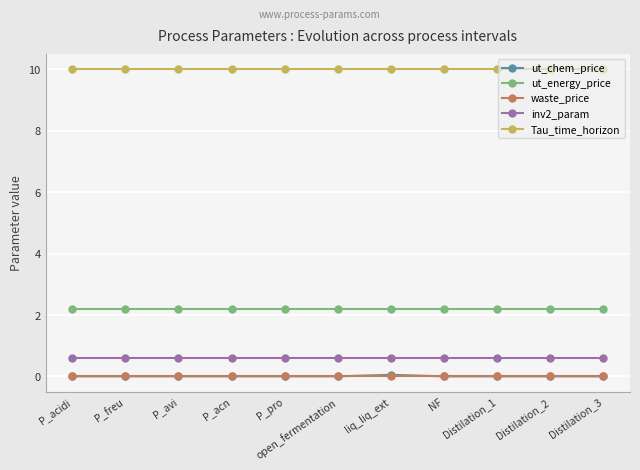

What is the label of the 6th point from the right?

open_fermentation